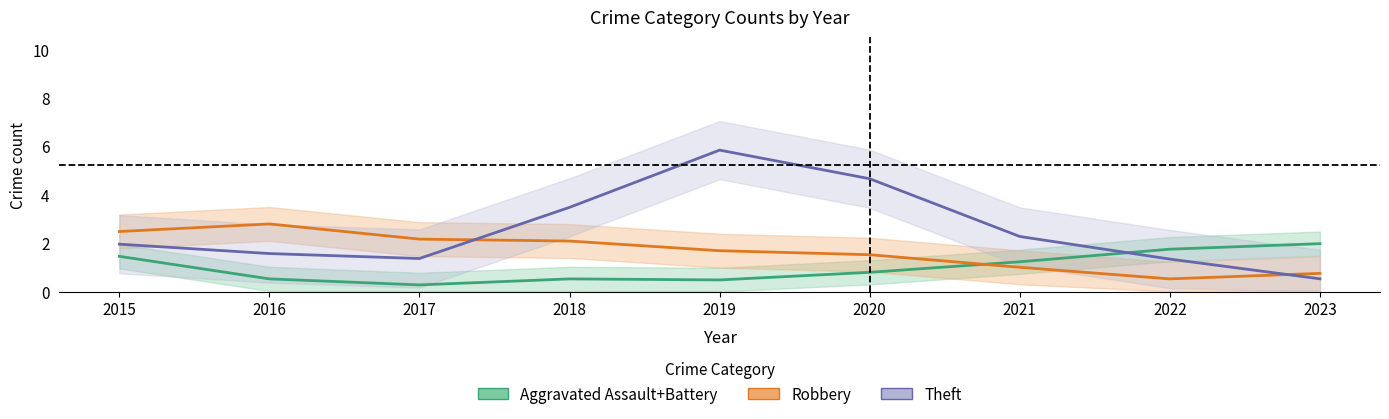

Which series has the largest range (max minus min)?

Theft